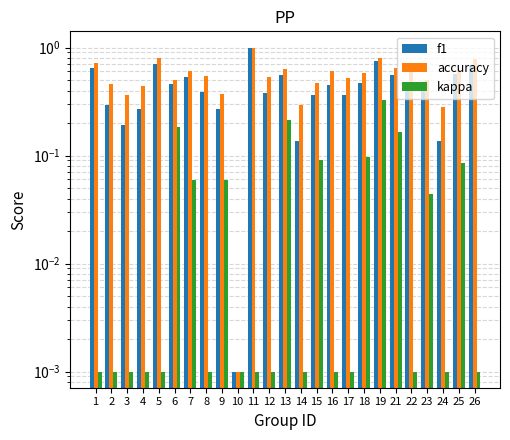

List the labels in order of f1 value, smallest first.

10, 14, 24, 3, 4, 9, 2, 15, 17, 12, 8, 23, 16, 6, 18, 22, 7, 21, 13, 25, 1, 26, 5, 19, 11